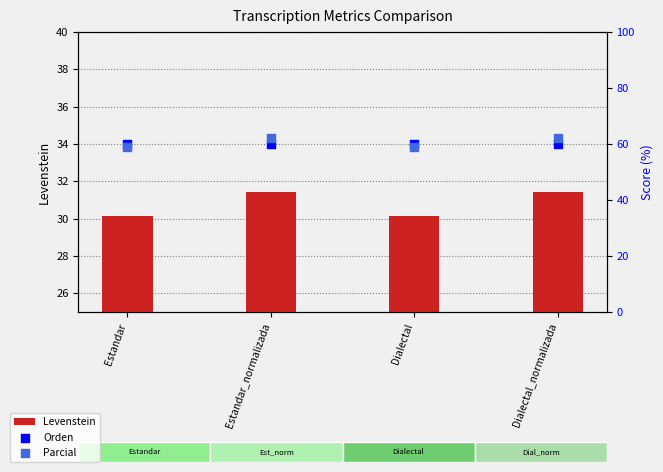

At how many categories does at least one series exceed 36?

4